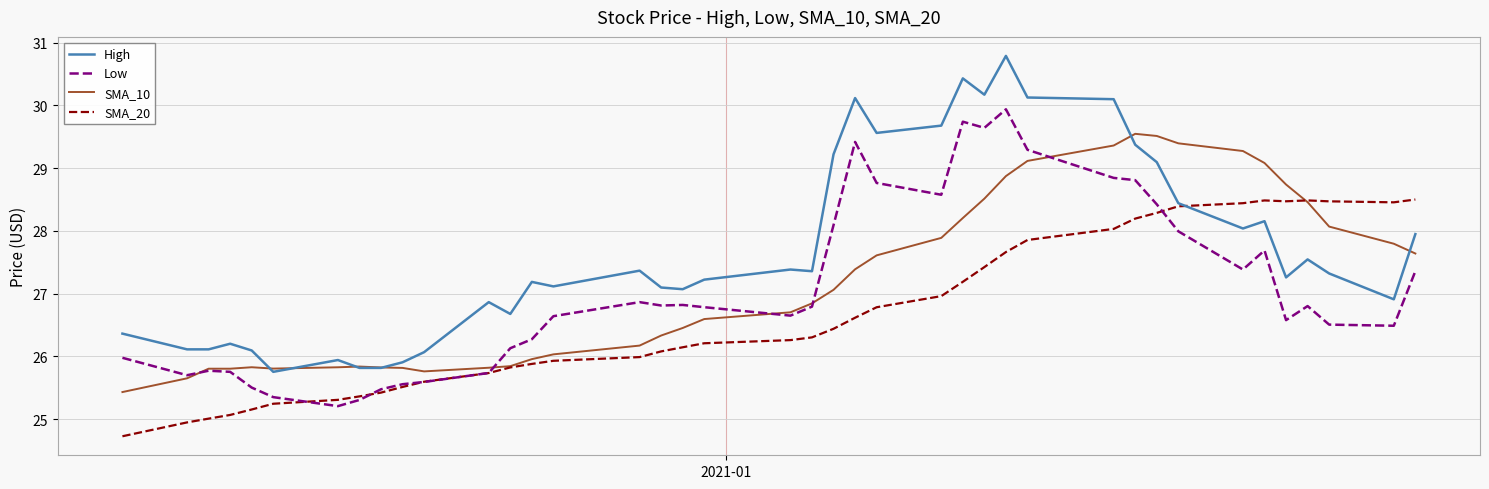

What is the minimum value for SMA_10?

25.4